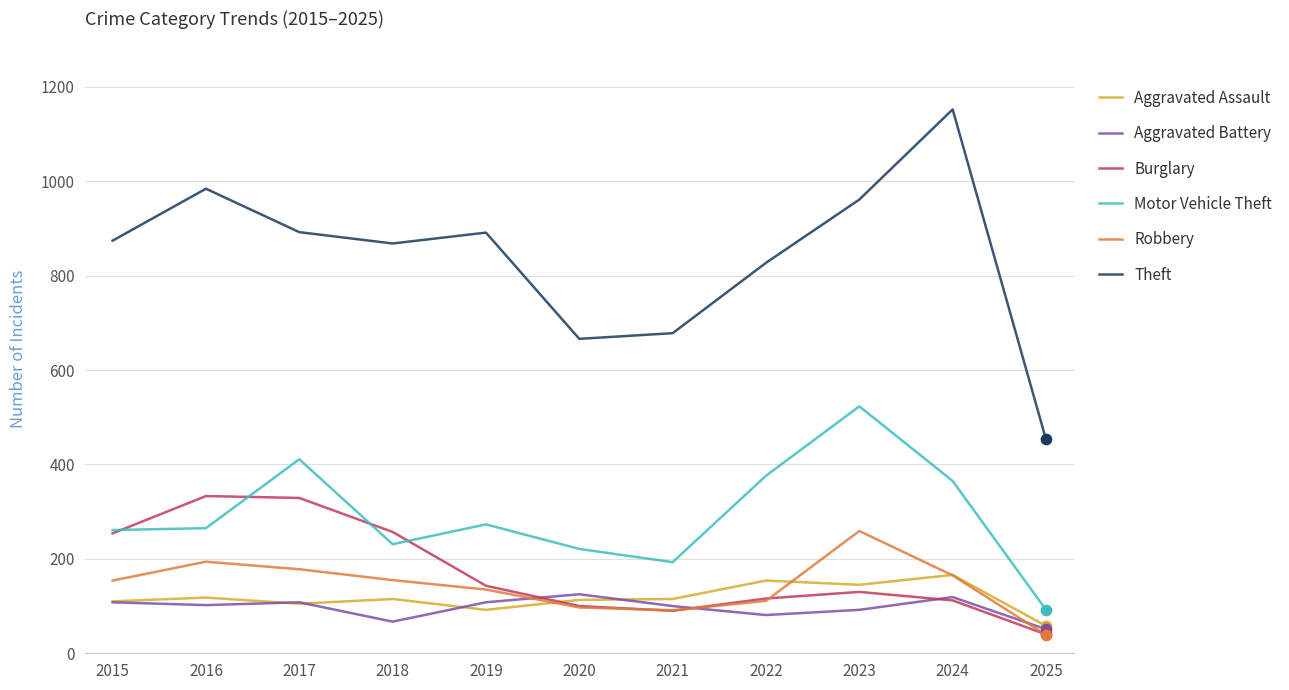

Which series has the largest range (max minus min)?

Theft